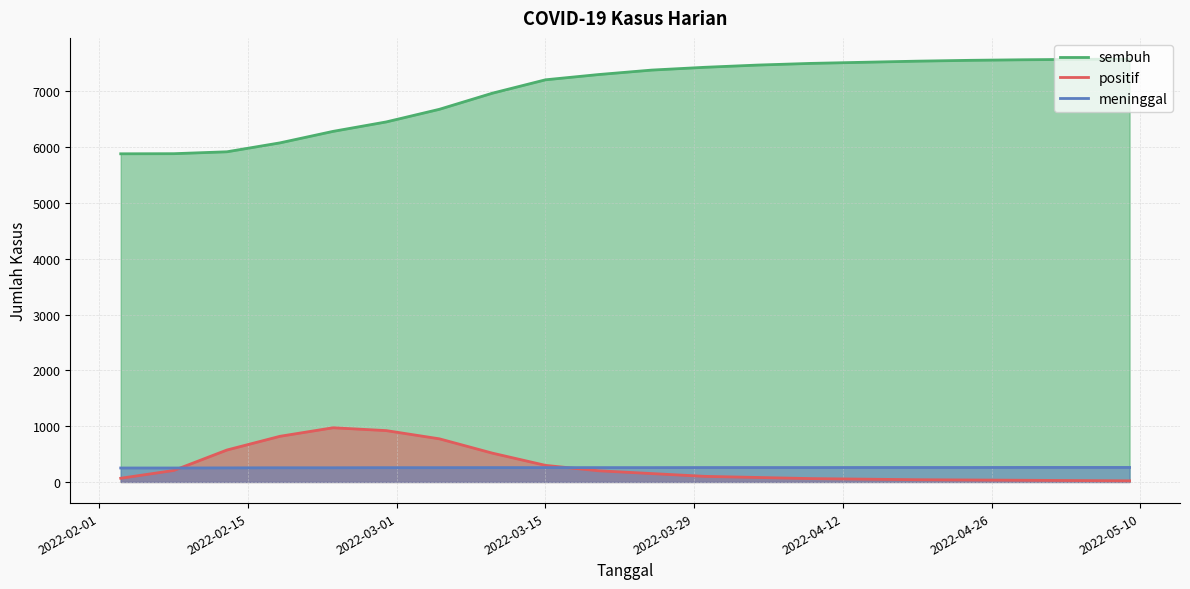

What is the lowest value of the sembuh series?

5880